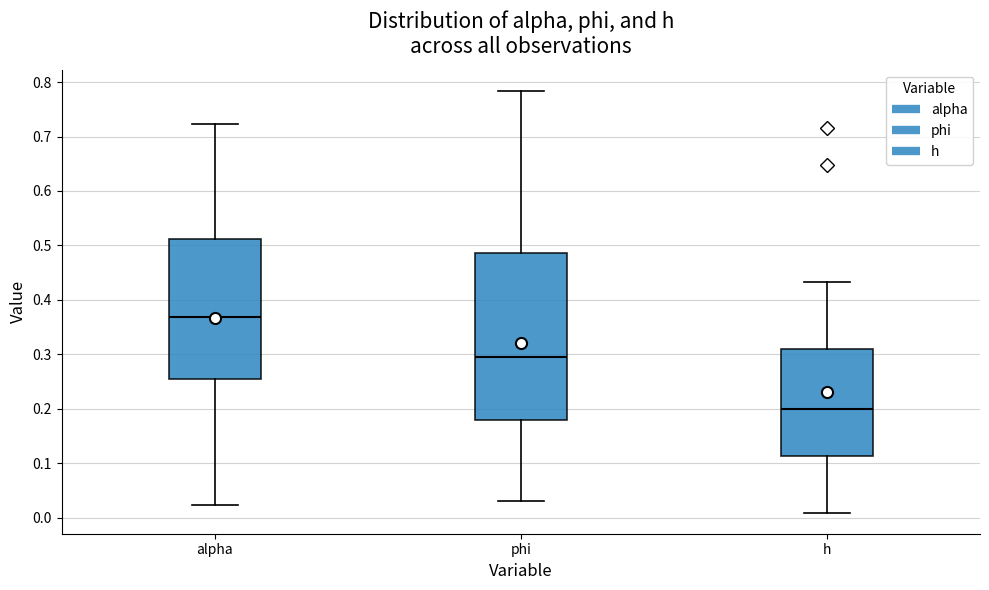

Reading left to right, read every box against the y-axis: the position of its median line, the range the box covers, and the ends of its whiskers. The values are not printed on the chart, so give them approximately, as read against the axis.

alpha: median 0.37, box 0.25 to 0.51, whiskers 0.02 to 0.72
phi: median 0.30, box 0.18 to 0.49, whiskers 0.03 to 0.78
h: median 0.20, box 0.11 to 0.31, whiskers 0.01 to 0.43